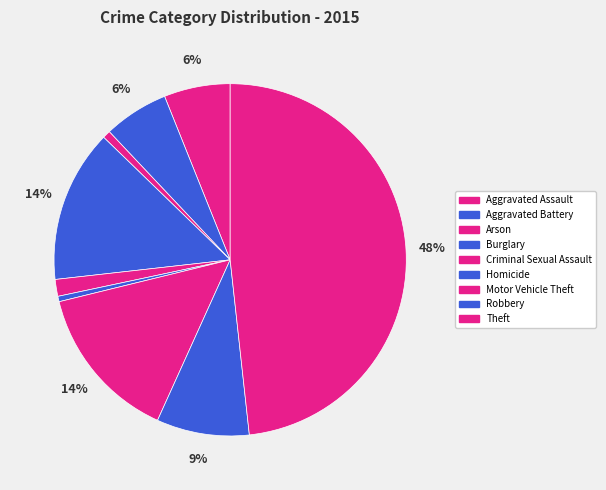

To the nearest percent, what portion does Aggravated Battery represent?

6%